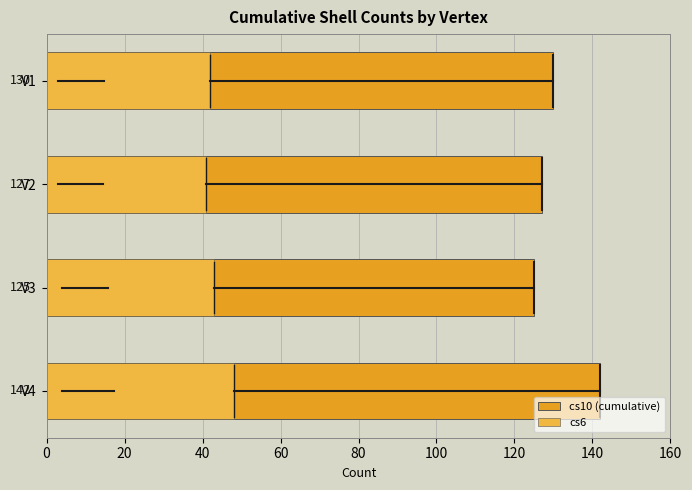

Rank the series by their average value, from highest to lowest.

cs10 (cumulative), cs6